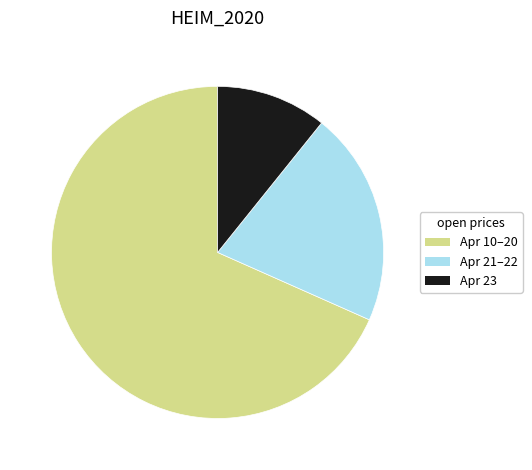

Which category has the biggest portion of the pie?

Apr 10–20